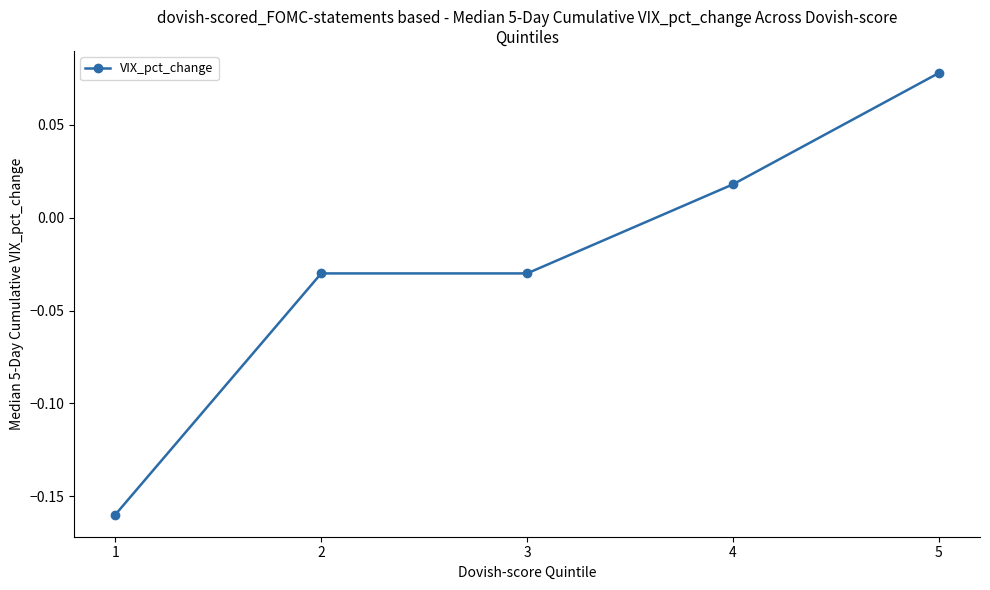

What is the sum of all values?

-0.1